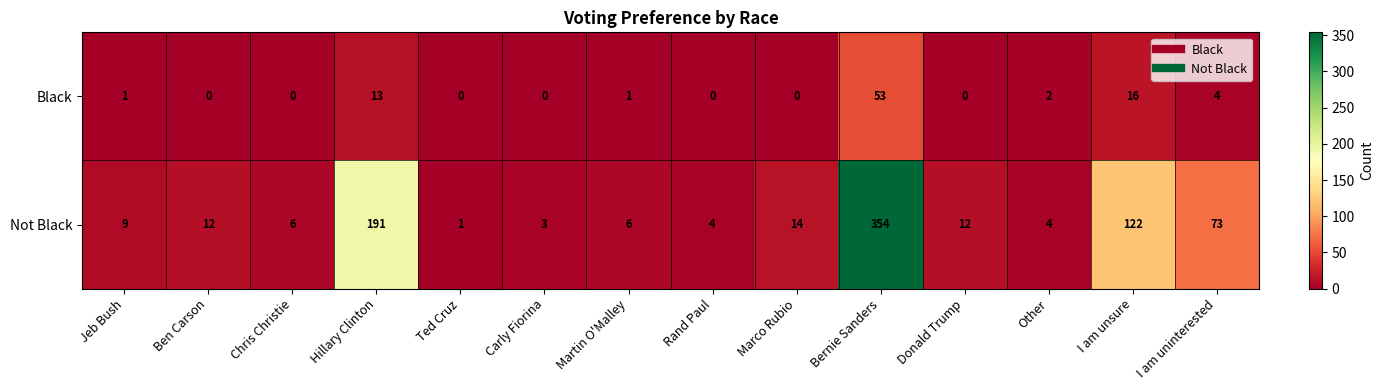

What is the maximum value shown in the chart?

354